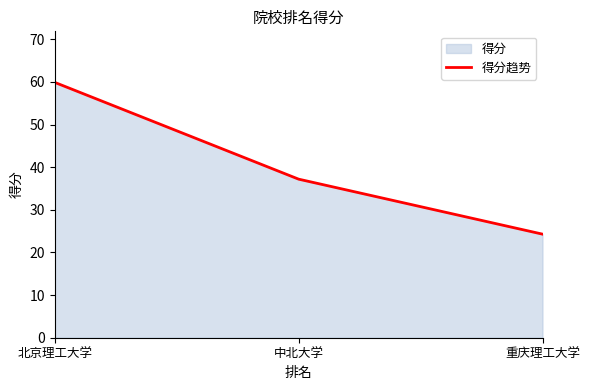

What value does the data have at 中北大学?

37.2